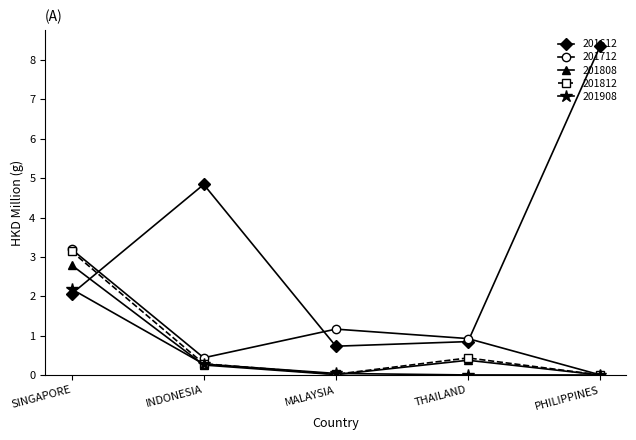

What is the total value across all series at SINGAPORE?

13.4